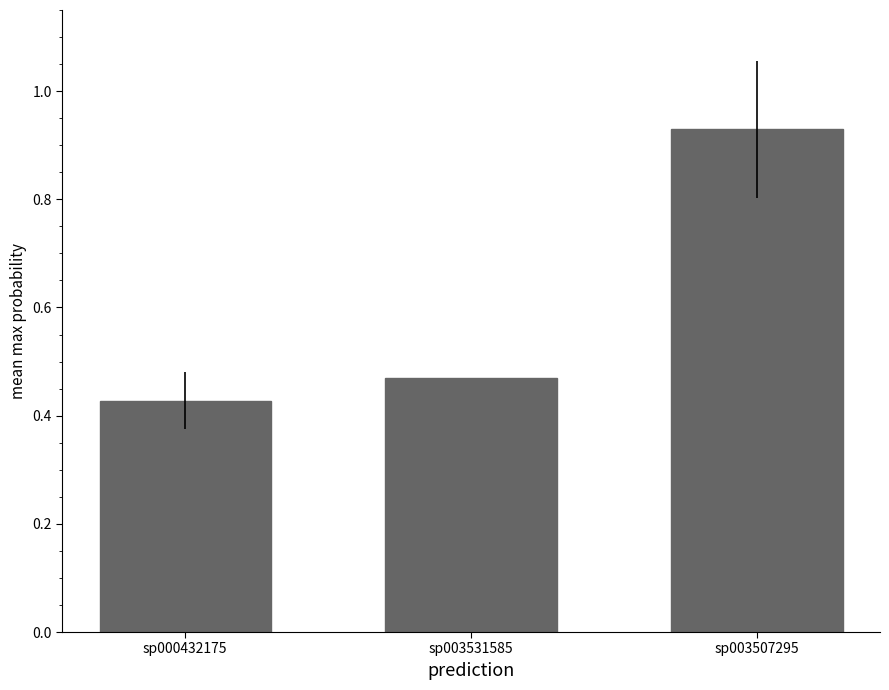

What is the sum of the values at sp003507295 and sp000432175?

1.4